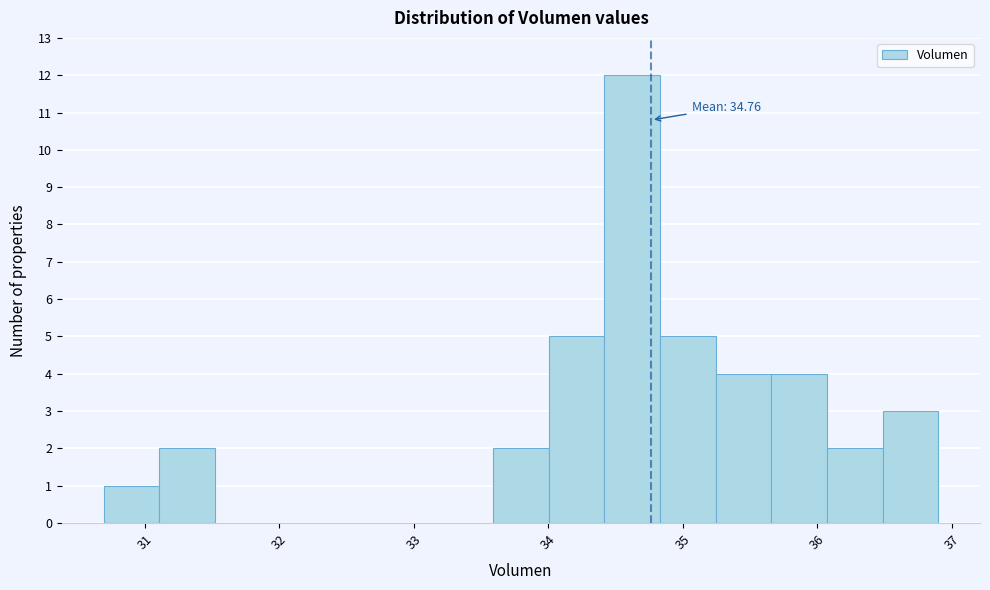

Over which range of the x-axis is the bar tallest?

34.4 to 34.8